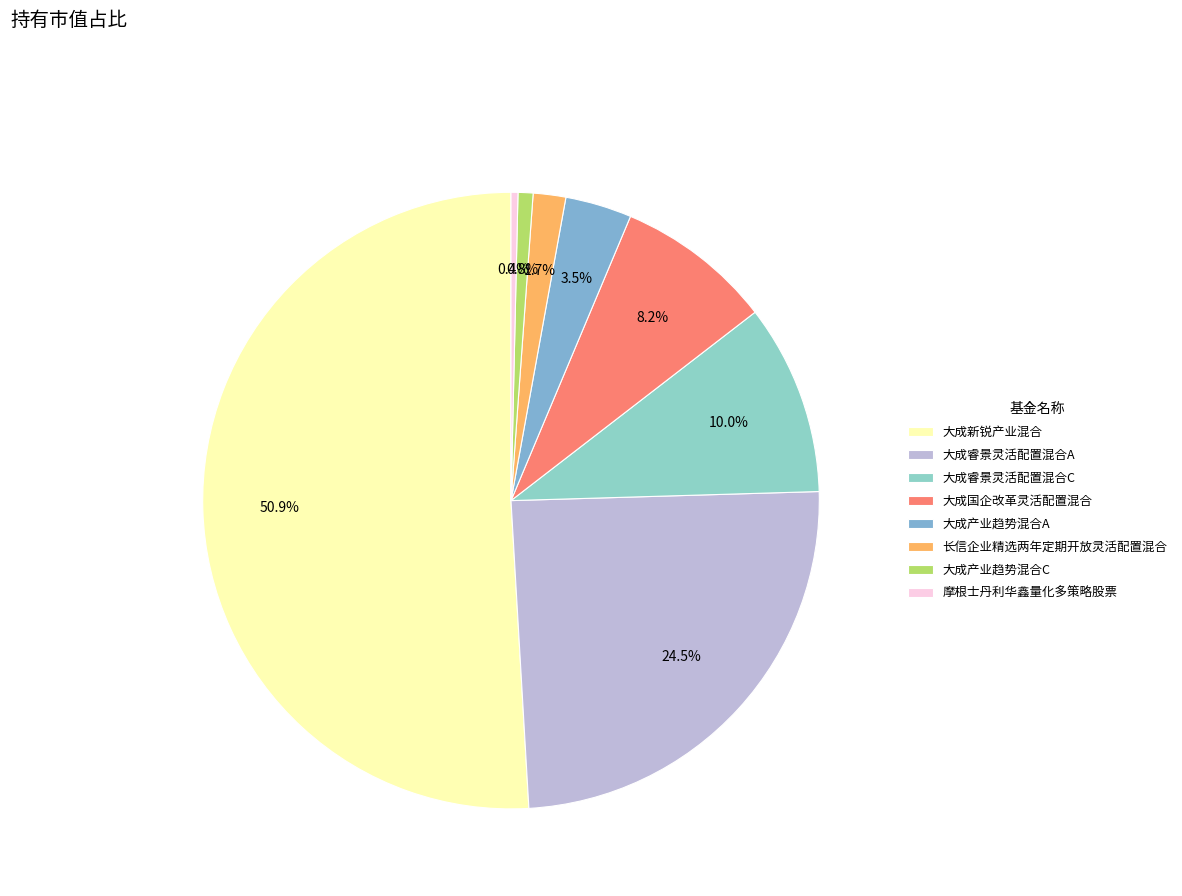

Which category has the biggest portion of the pie?

大成新锐产业混合